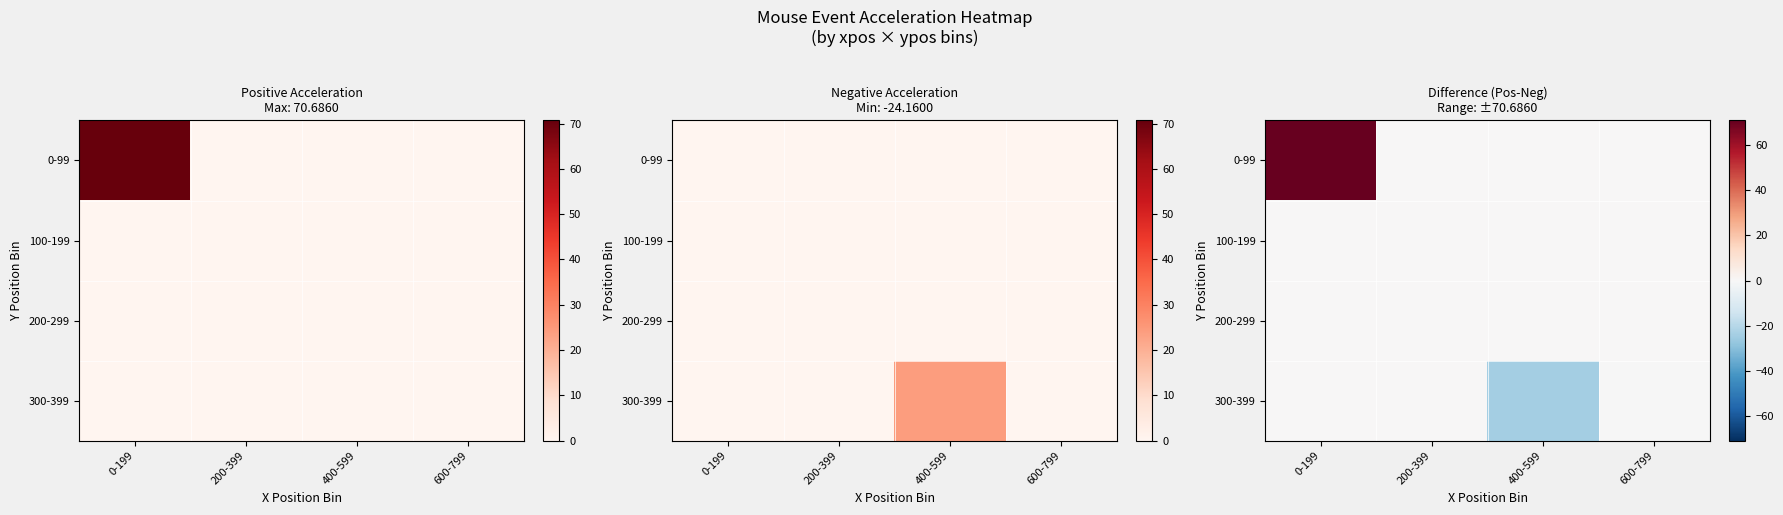

List the labels in order of 100-199 value, largest first.

0-199, 200-399, 400-599, 600-799